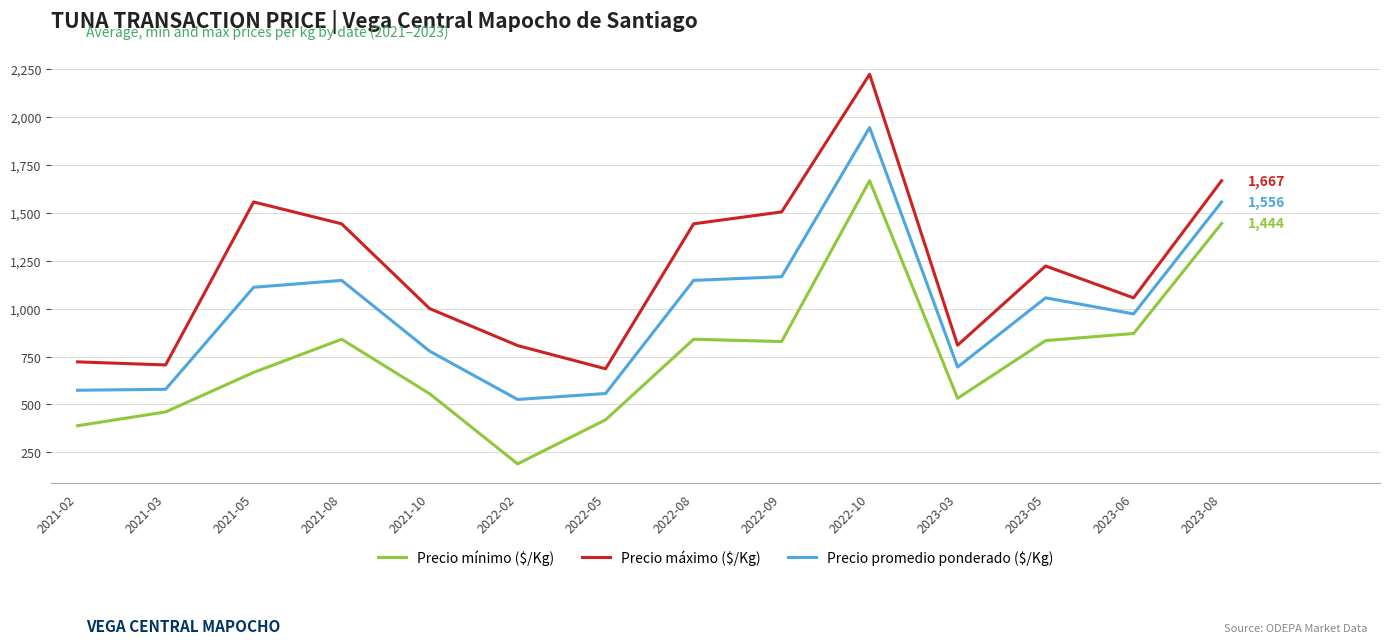

Which series has the largest total across all categories?

Precio máximo ($/Kg)